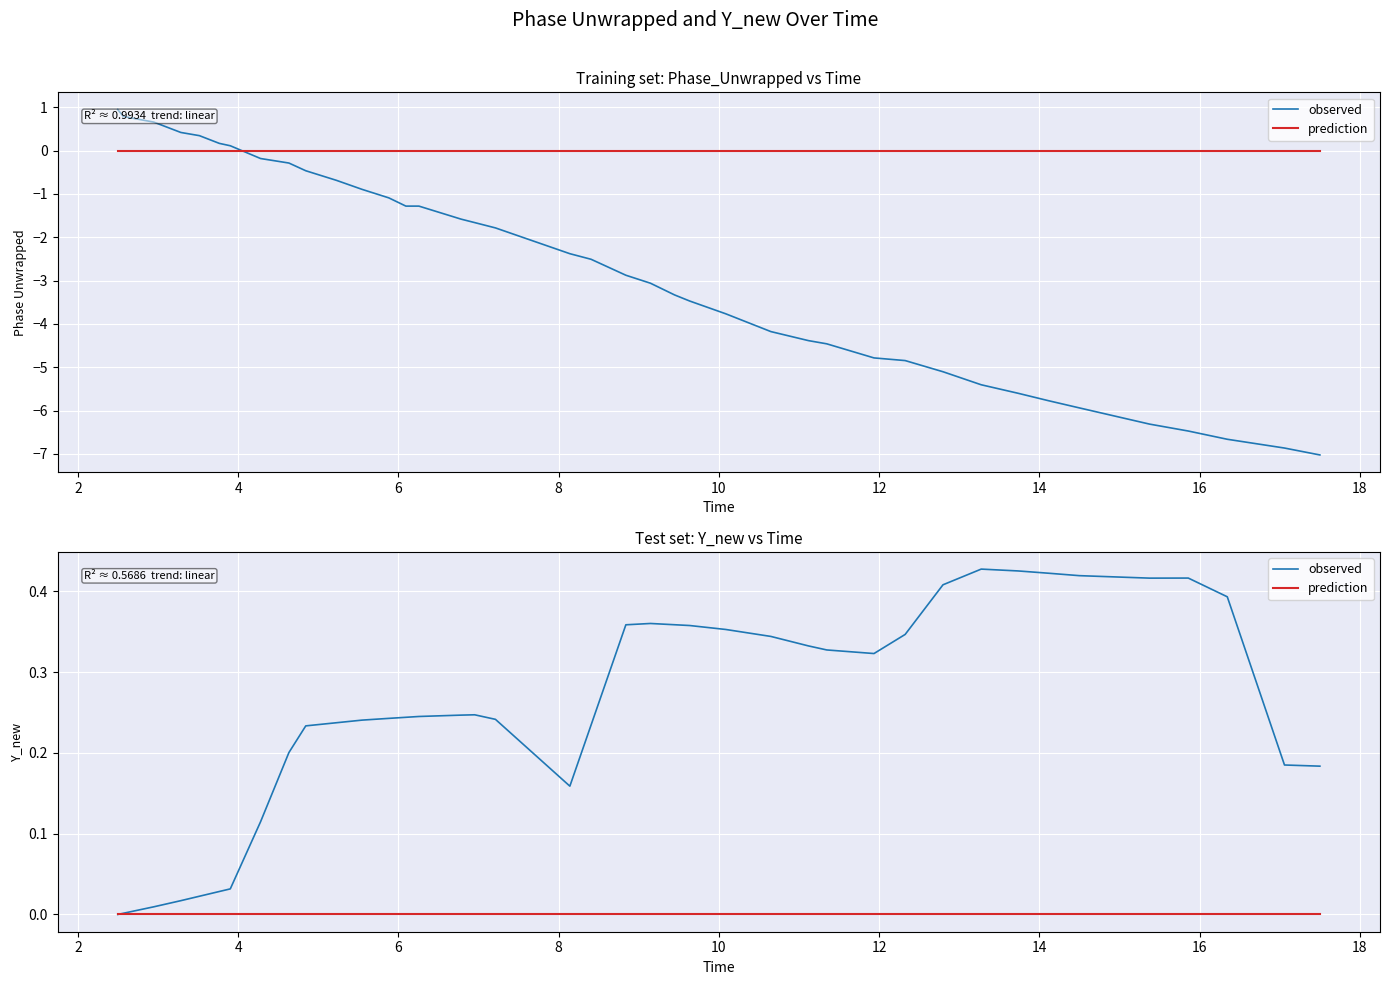

Reading left to right, what are all the values shown in this chart?

observed: 0.0	0.0	0.0	0.0	0.0	0.0	0.0	0.1	0.2	0.2	0.2	0.2	0.2	0.2	0.2	0.2	0.2	0.2	0.2	0.2	0.4	0.4	0.4	0.4	0.4	0.3	0.3	0.3	0.3	0.3	0.4	0.4	0.4	0.4	0.4	0.4	0.4	0.4	0.2	0.2
prediction: 0.0	0.0	0.0	0.0	0.0	0.0	0.0	0.0	0.0	0.0	0.0	0.0	0.0	0.0	0.0	0.0	0.0	0.0	0.0	0.0	0.0	0.0	0.0	0.0	0.0	0.0	0.0	0.0	0.0	0.0	0.0	0.0	0.0	0.0	0.0	0.0	0.0	0.0	0.0	0.0